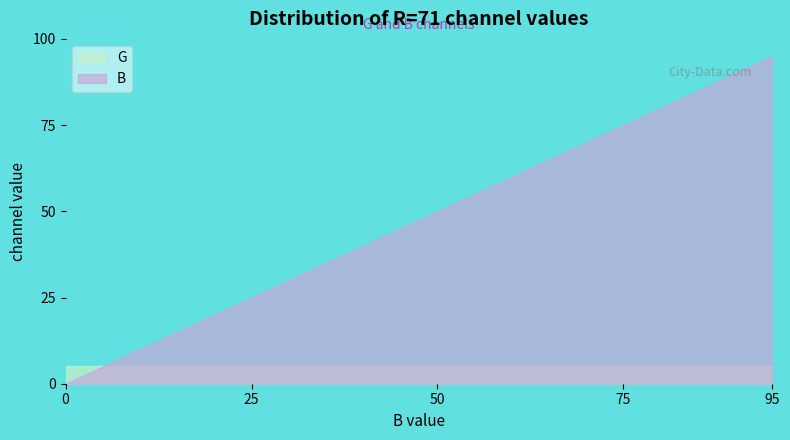

What is the difference between the maximum and minimum values?

95